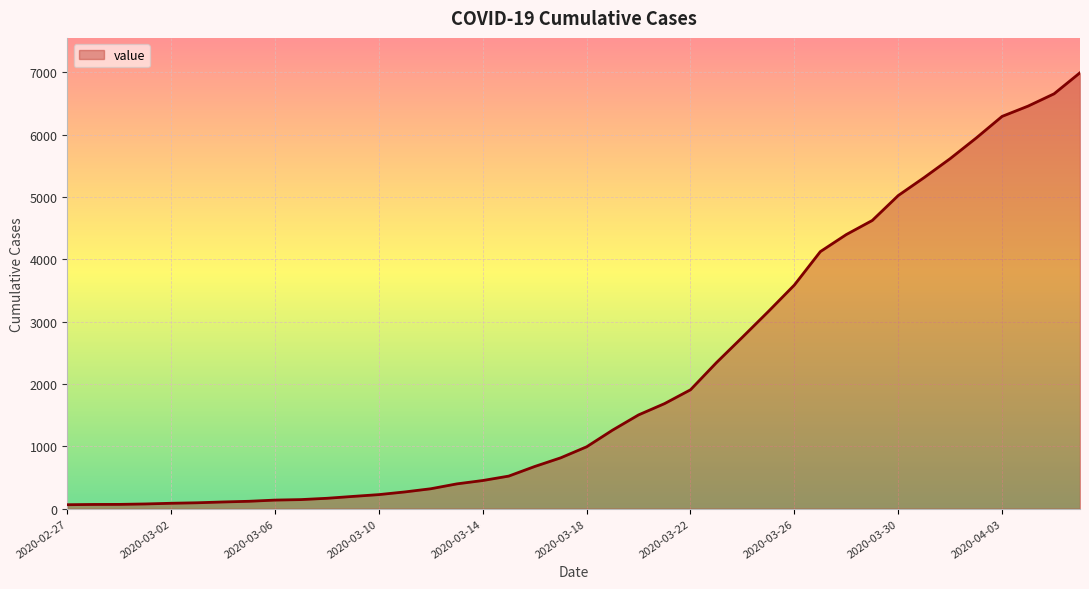

What is the maximum value shown in the chart?

6995